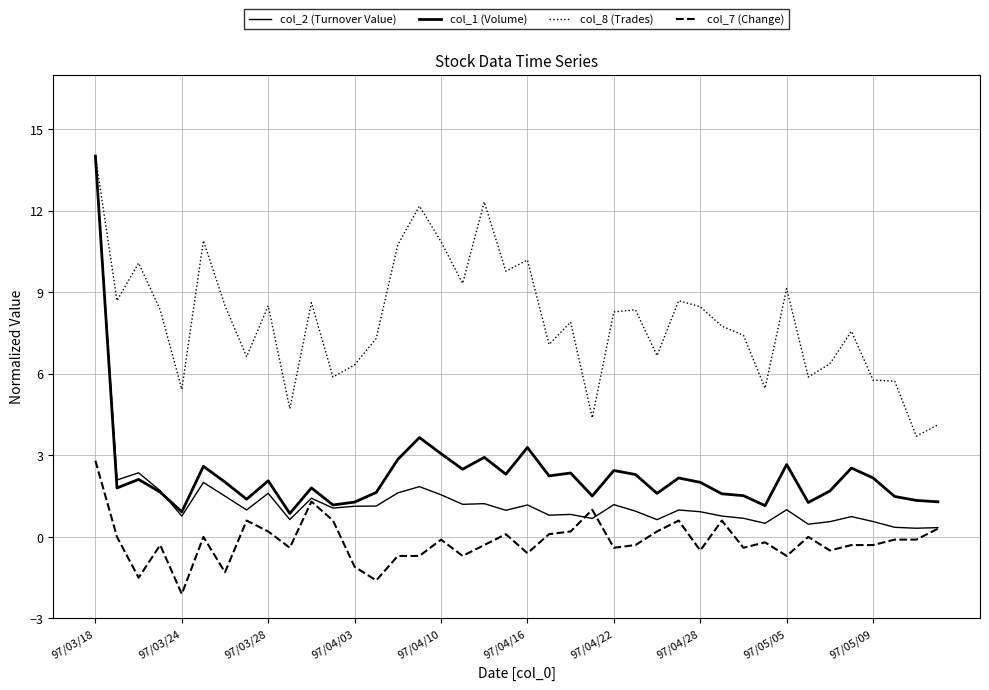

How many lines are shown in the chart?

4